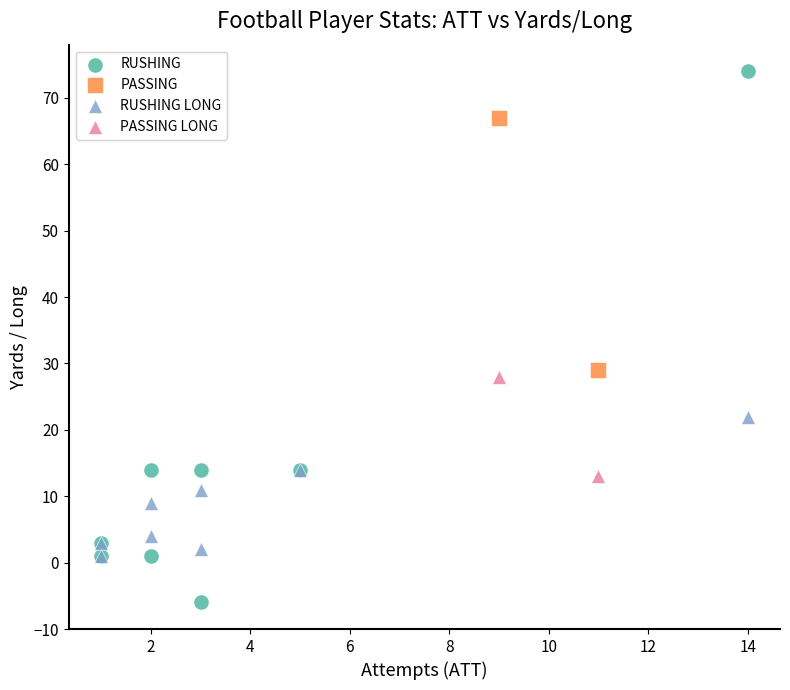

Which series contains the lowest Y value?

RUSHING